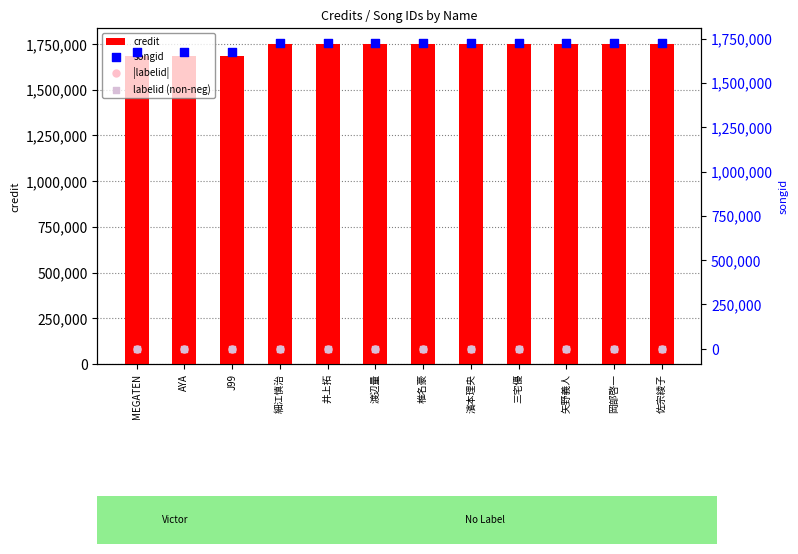

Which series contains the highest Y value?

credit